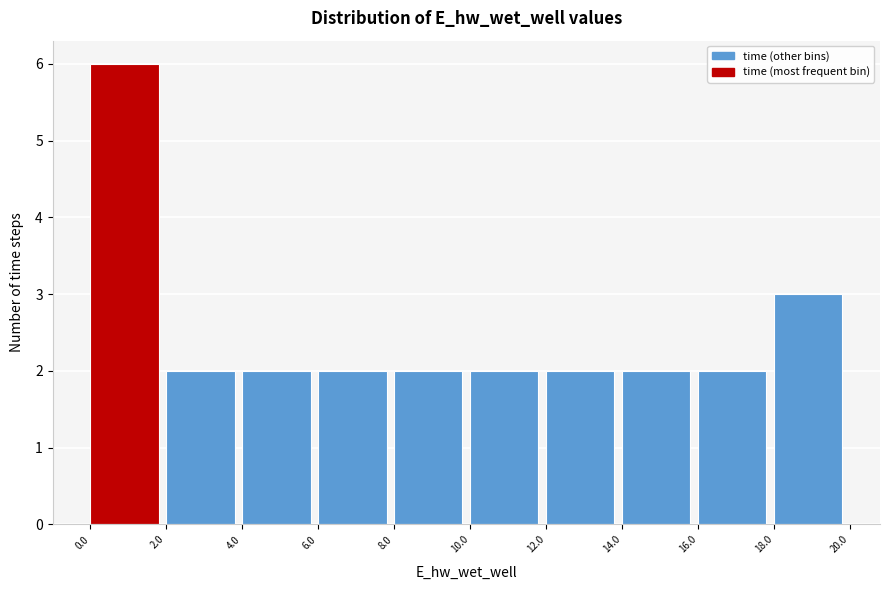

Reading left to right, transcribe this chart: for each bar, give the range it covers on the x-axis and its height. The values are not printed on the chart, so give them approximately, as read against the axis.

0.0 to 2.0: 6
2.0 to 4.0: 2
4.0 to 6.0: 2
6.0 to 8.0: 2
8.0 to 10.0: 2
10.0 to 12.0: 2
12.0 to 14.0: 2
14.0 to 16.0: 2
16.0 to 18.0: 2
18.0 to 20.0: 3